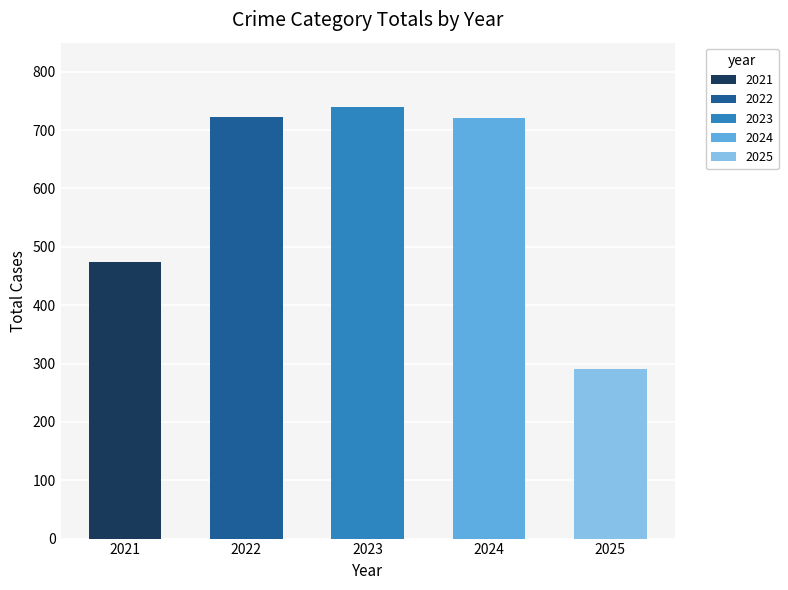

What is the difference between the maximum and minimum values?

448